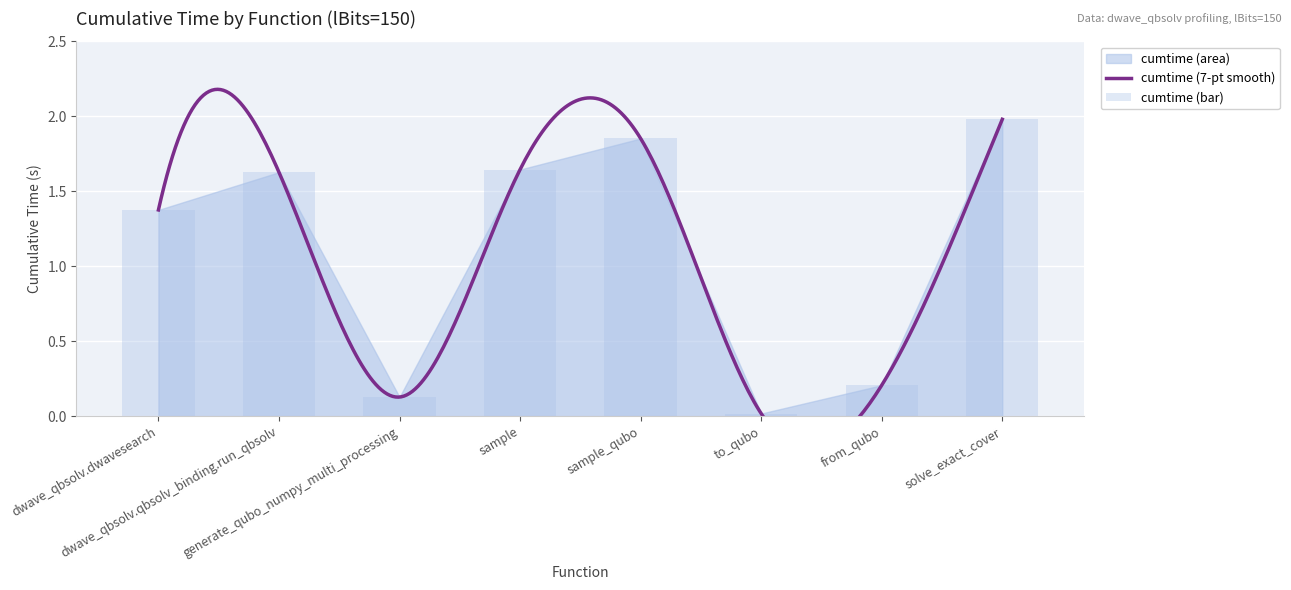

What is the change in value from from_qubo to solve_exact_cover?

+1.8